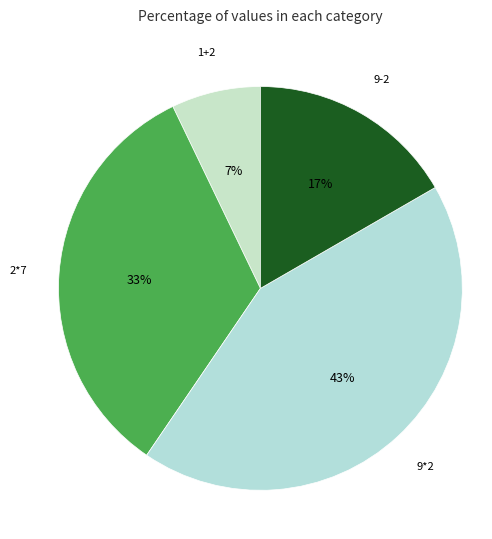

How many segments does this pie chart have?

4